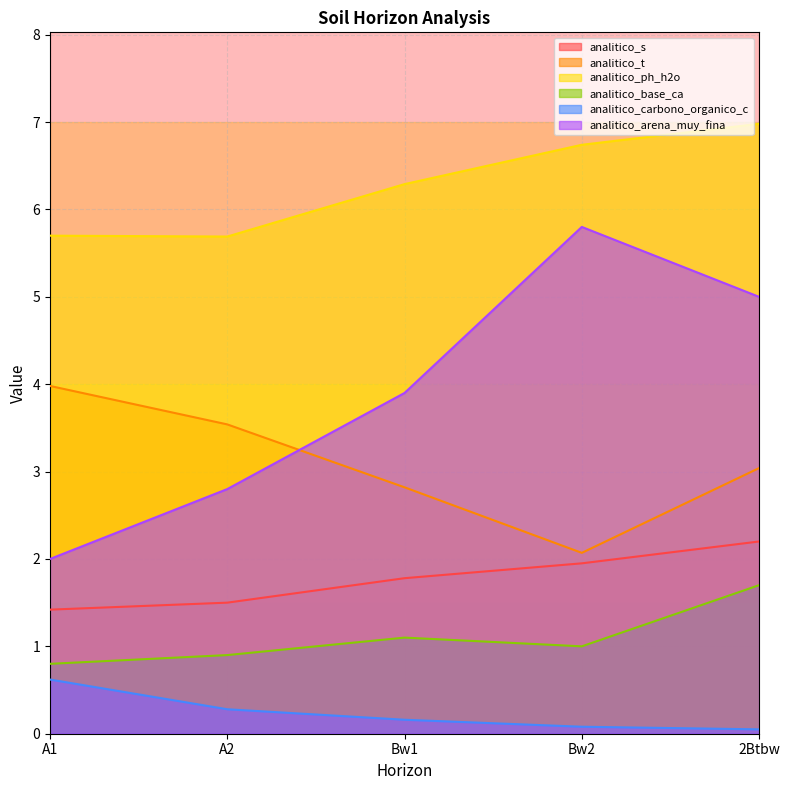

The value of analitico_ph_h2o at 2Btbw is 7.0. True or false?

True